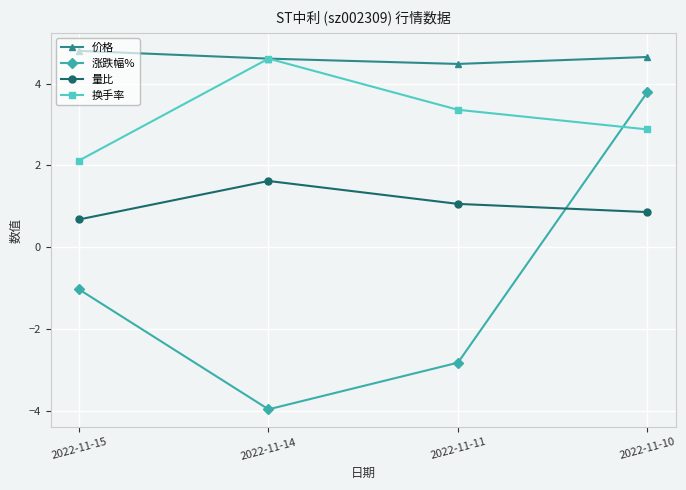

Reading left to right, what are all the values shown in this chart?

价格: 2022-11-15=4.8	2022-11-14=4.6	2022-11-11=4.5	2022-11-10=4.7
涨跌幅%: 2022-11-15=-1.0	2022-11-14=-4.0	2022-11-11=-2.8	2022-11-10=3.8
量比: 2022-11-15=0.7	2022-11-14=1.6	2022-11-11=1.1	2022-11-10=0.9
换手率: 2022-11-15=2.1	2022-11-14=4.6	2022-11-11=3.4	2022-11-10=2.9